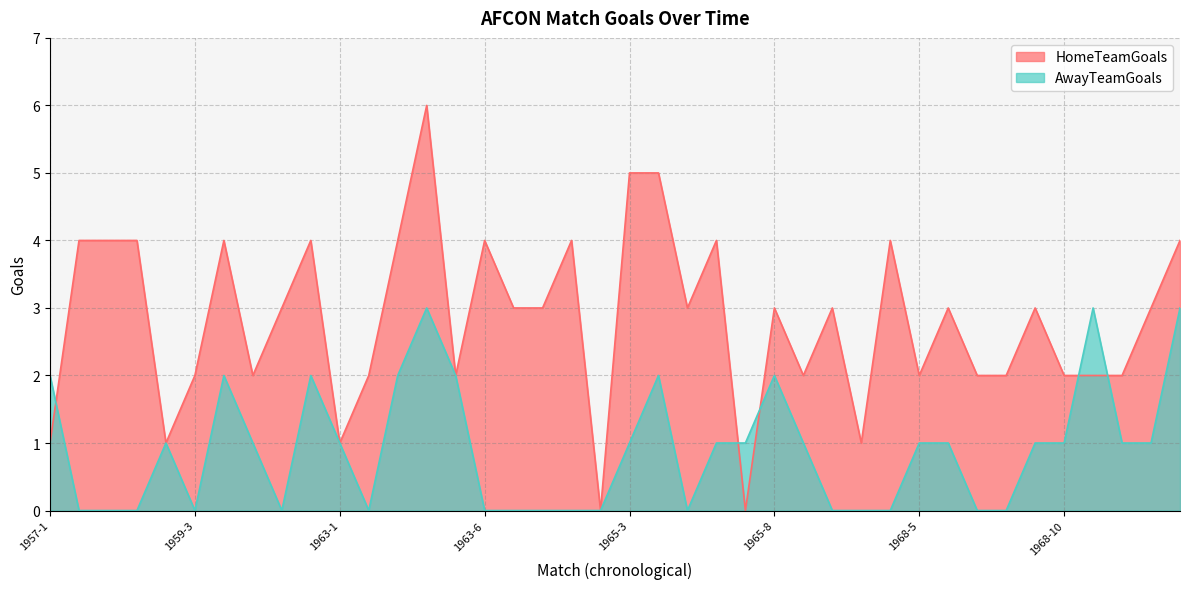

Reading left to right, what are all the values shown in this chart?

HomeTeamGoals: 1	4	4	4	1	2	4	2	3	4	1	2	4	6	2	4	3	3	4	0	5	5	3	4	0	3	2	3	1	4	2	3	2	2	3	2	2	2	3	4
AwayTeamGoals: 2	0	0	0	1	0	2	1	0	2	1	0	2	3	2	0	0	0	0	0	1	2	0	1	1	2	1	0	0	0	1	1	0	0	1	1	3	1	1	3